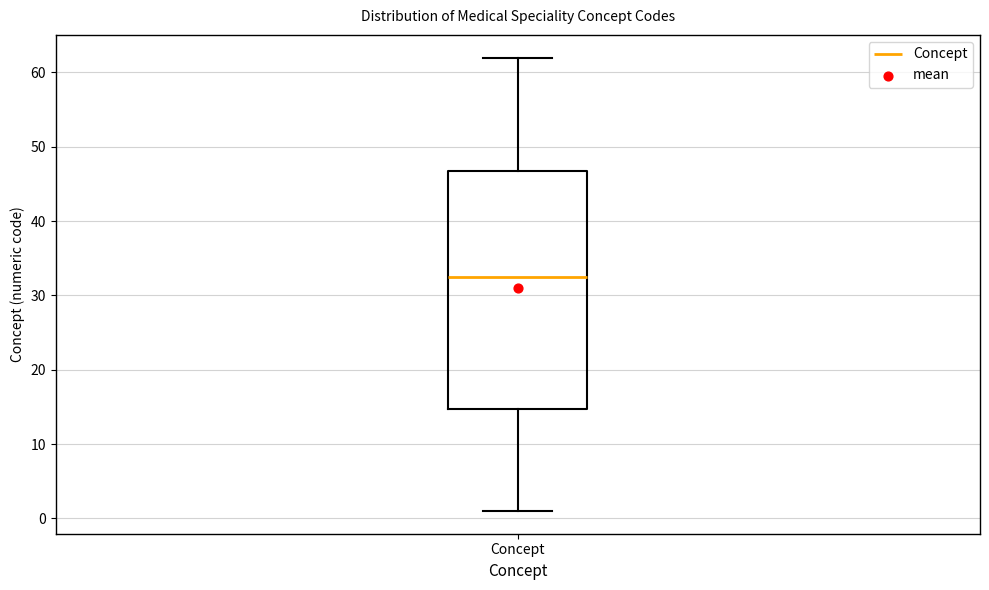

Read this box plot against the y-axis: the position of the median line, the range covered by the box, and the ends of both whiskers. The values are not printed on the chart, so give them approximately, as read against the axis.

median 33, box 15 to 47, whiskers 1 to 62